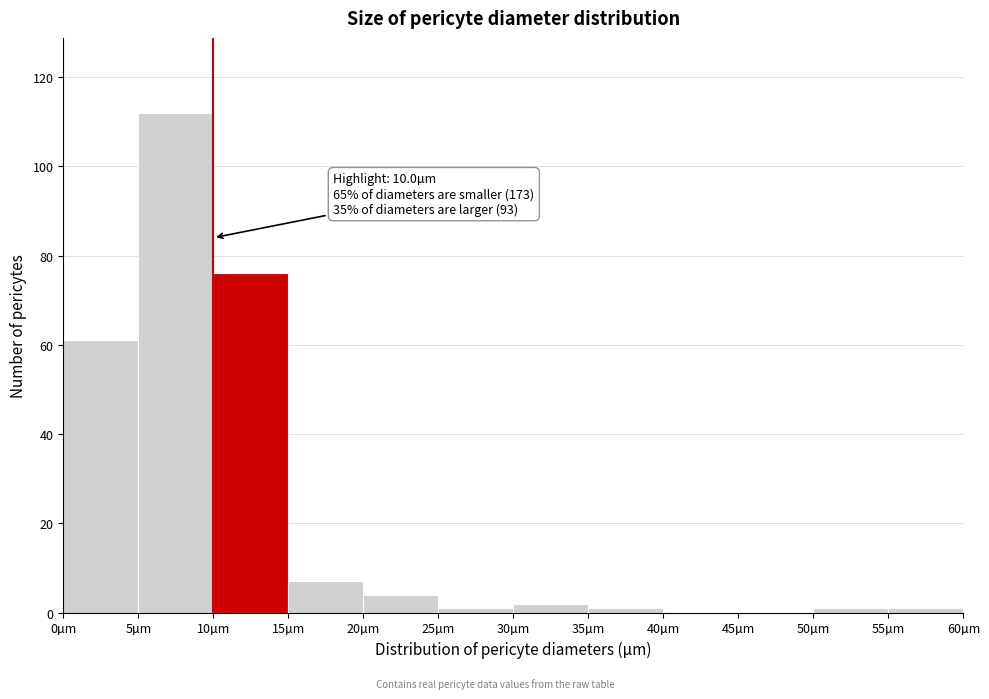

Over which range of the x-axis is the bar tallest?

5 to 10